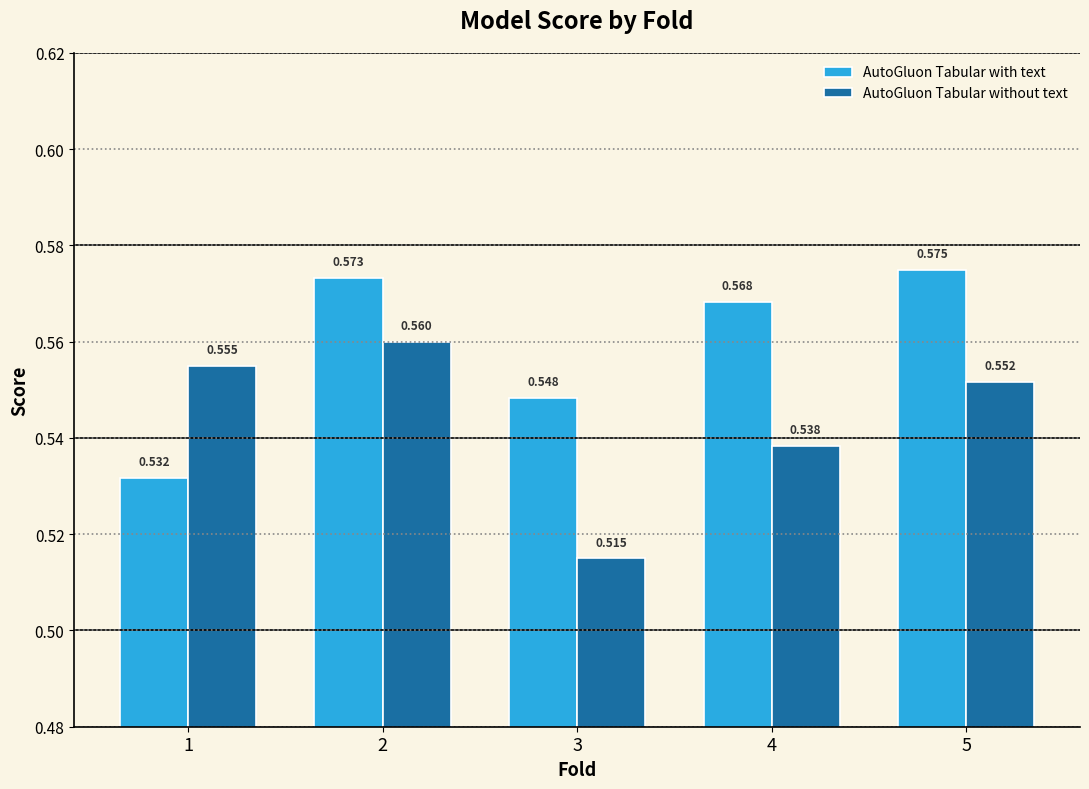

Does the chart contain stacked bars?

No